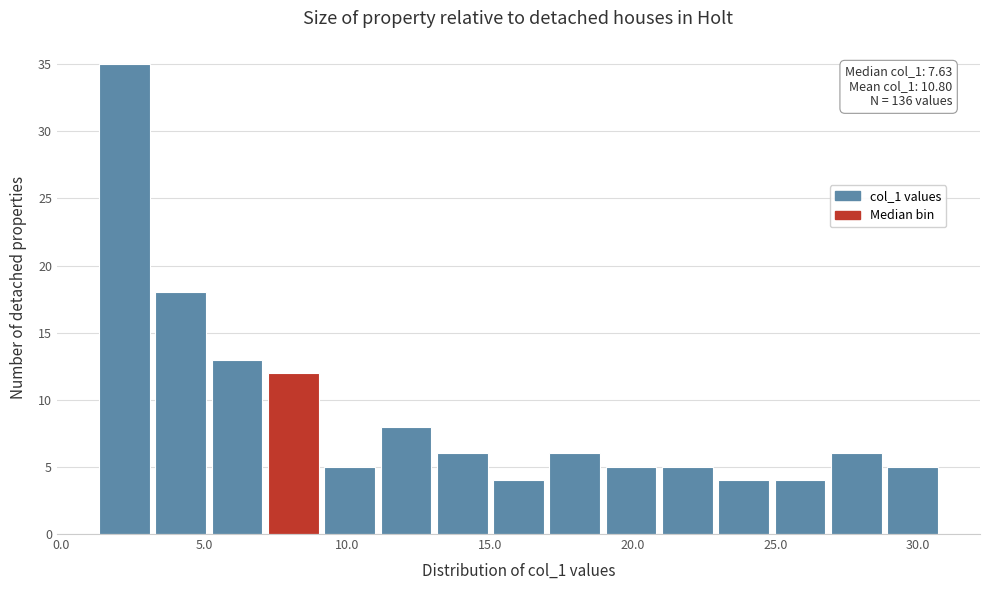

Read against the x-axis, roughly where is the centre of the tallest bar?

2.0